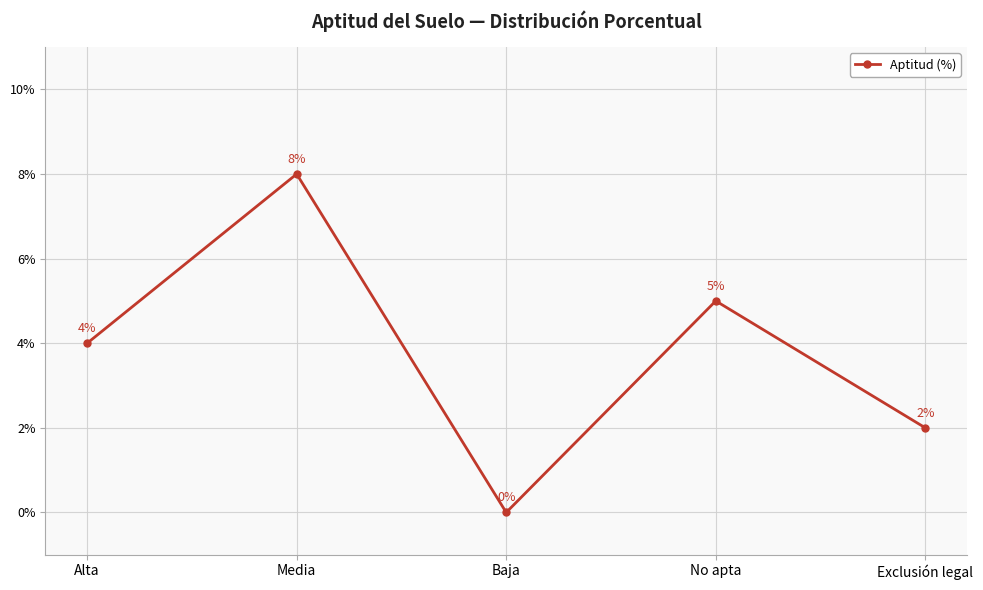

Which has a higher value, Media or Exclusión legal?

Media